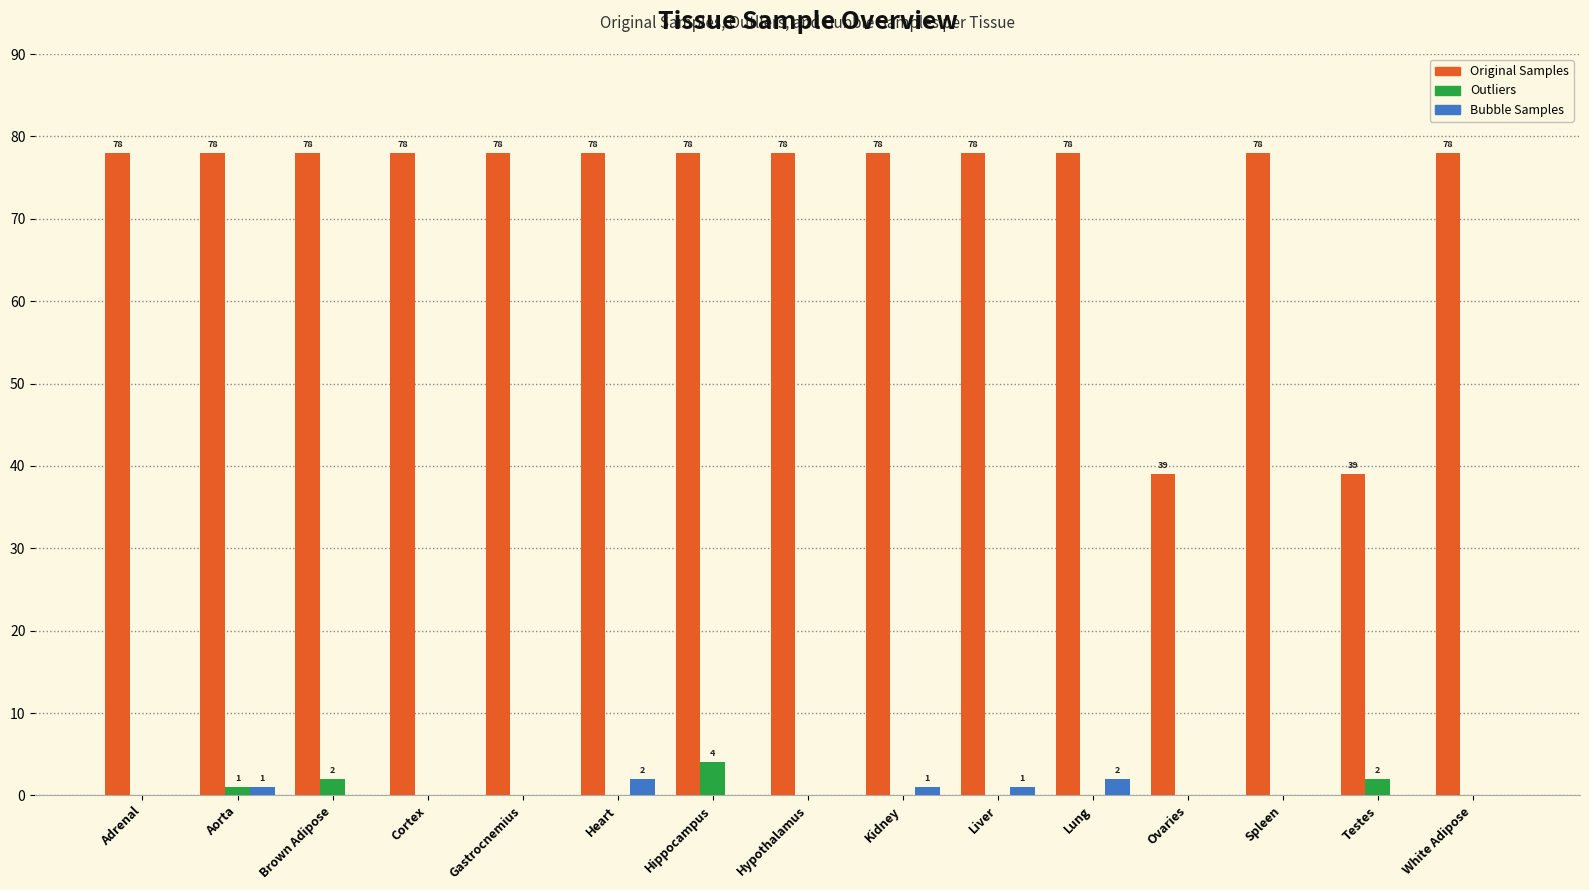

What is the total value across all series at Hippocampus?

82